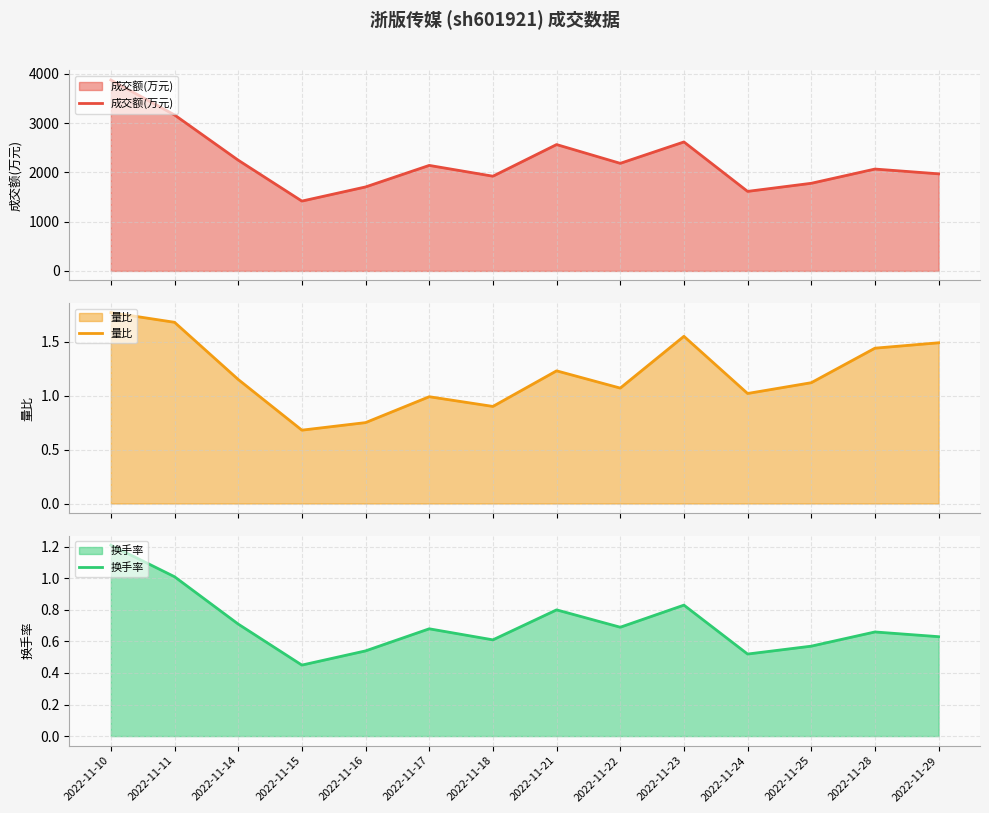

Which series has the largest total across all categories?

成交额(万元)